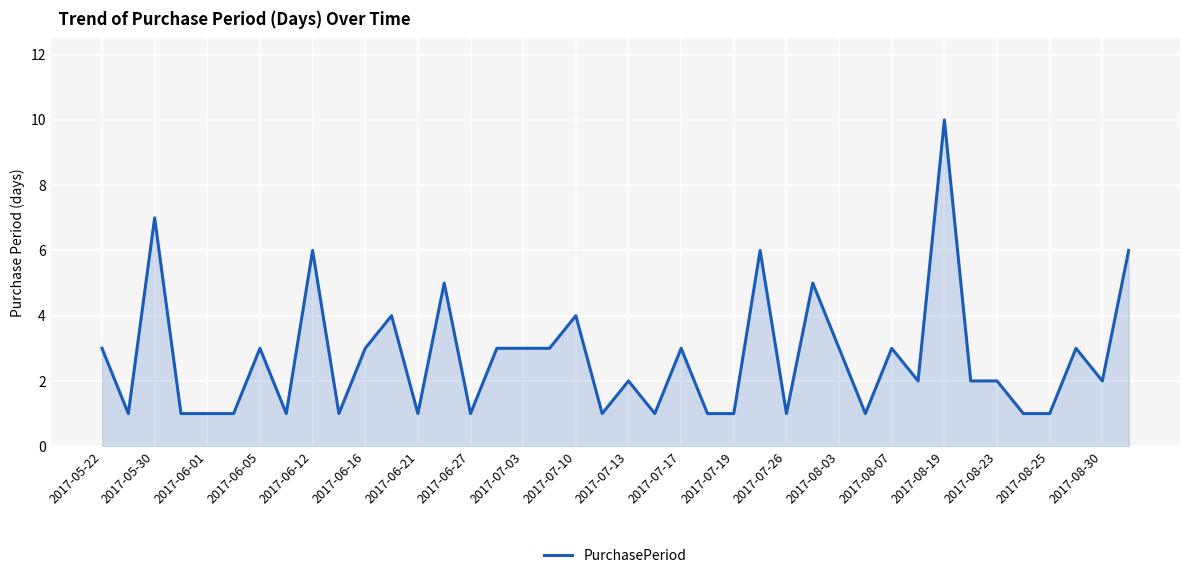

What is the average value?

3